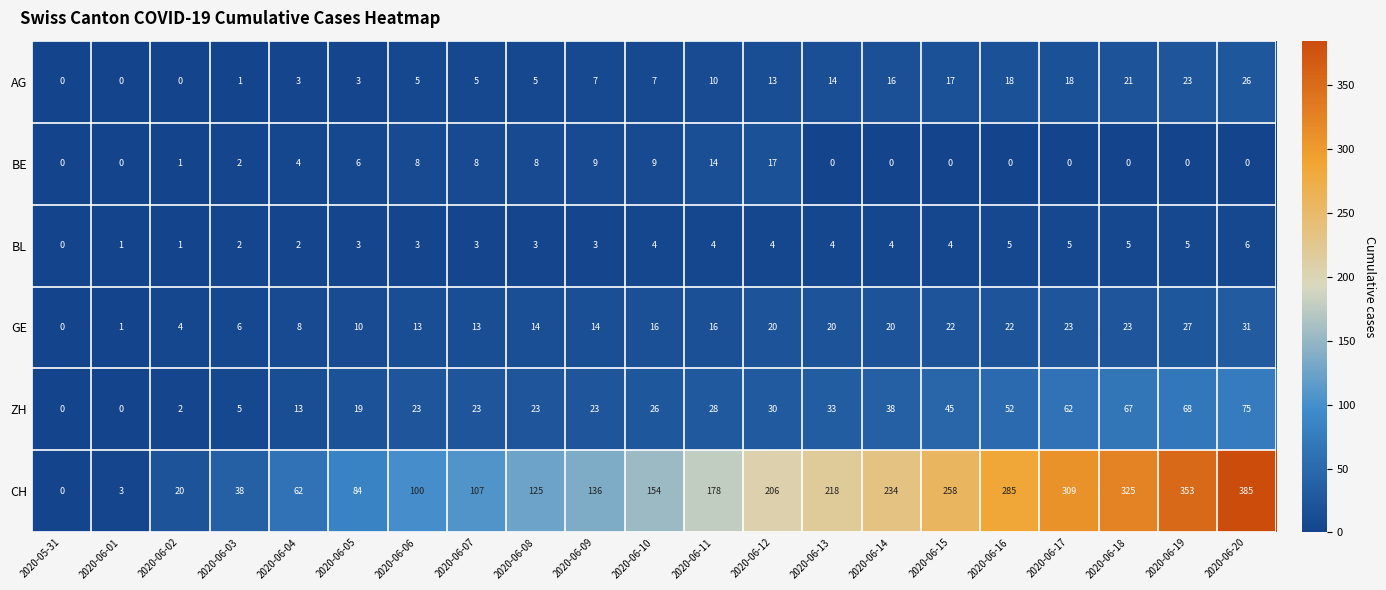

At which label is AG closest to 13?

2020-06-12